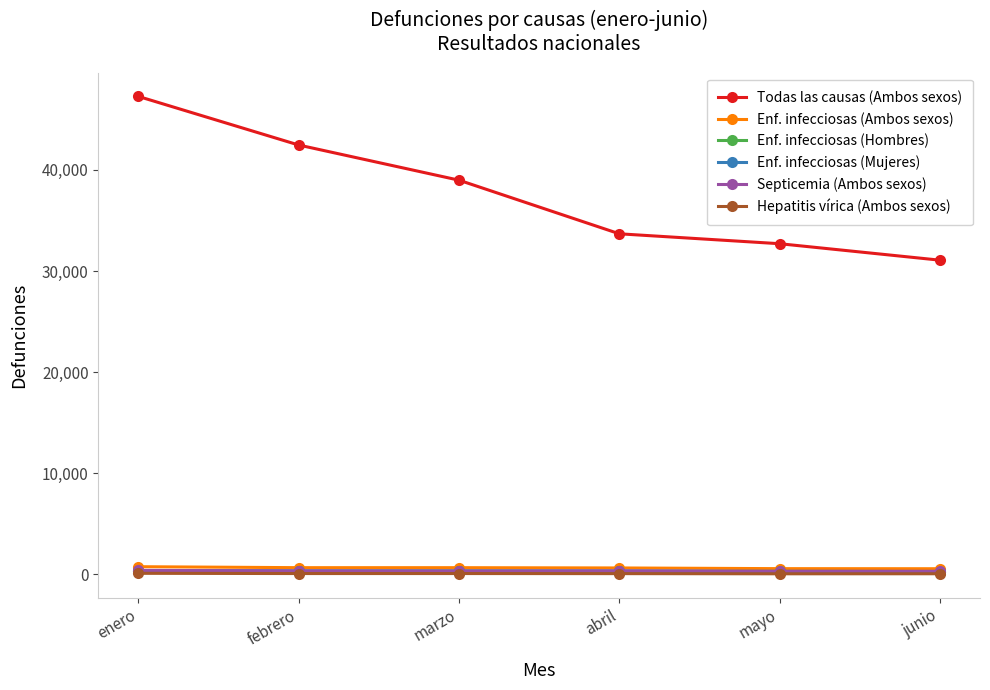

How many data points does each series have?

6